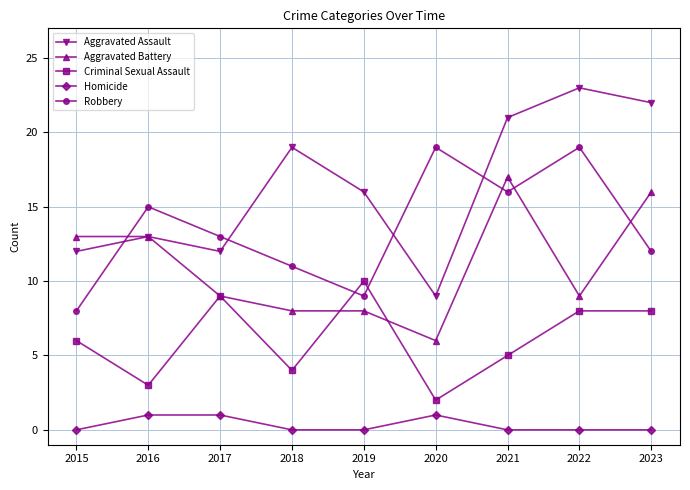

What value does the Robbery series have at 2021, to the nearest 5?

15